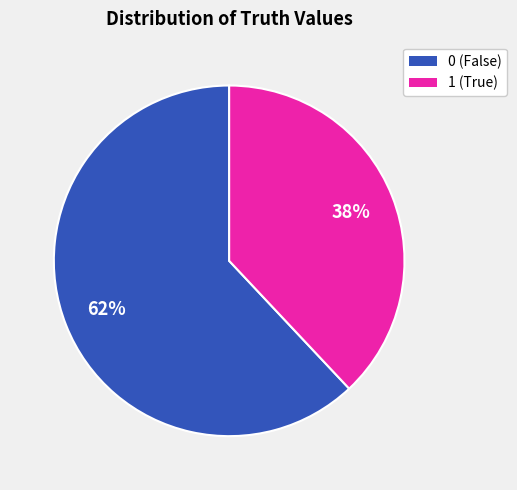

To the nearest percent, what is the difference between the 0 and 1 slice percentages?

24%